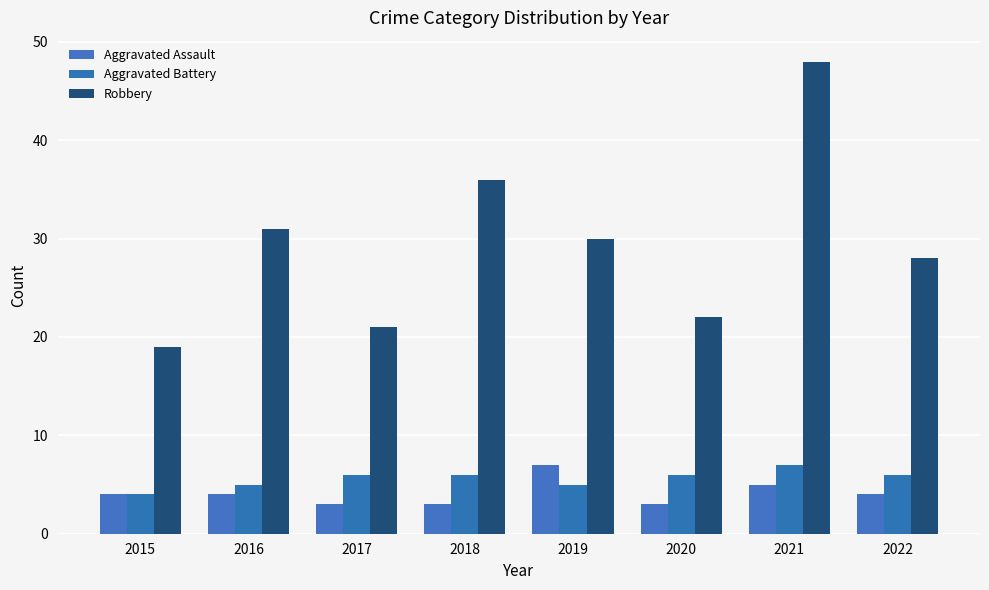

How many bars are there in each group?

3